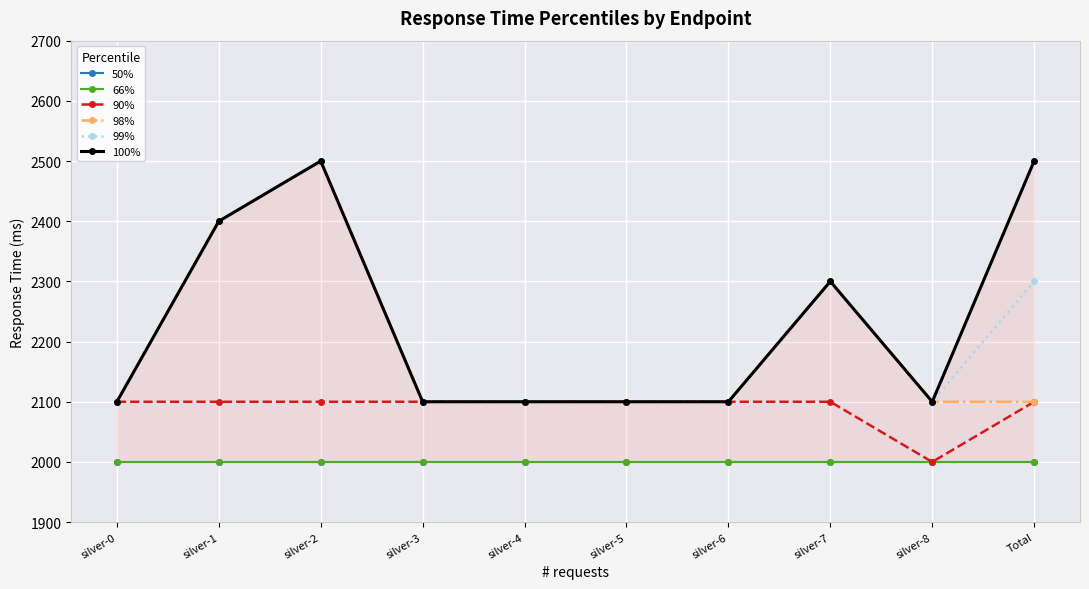

At which category does 98% reach its first local peak?

silver-2